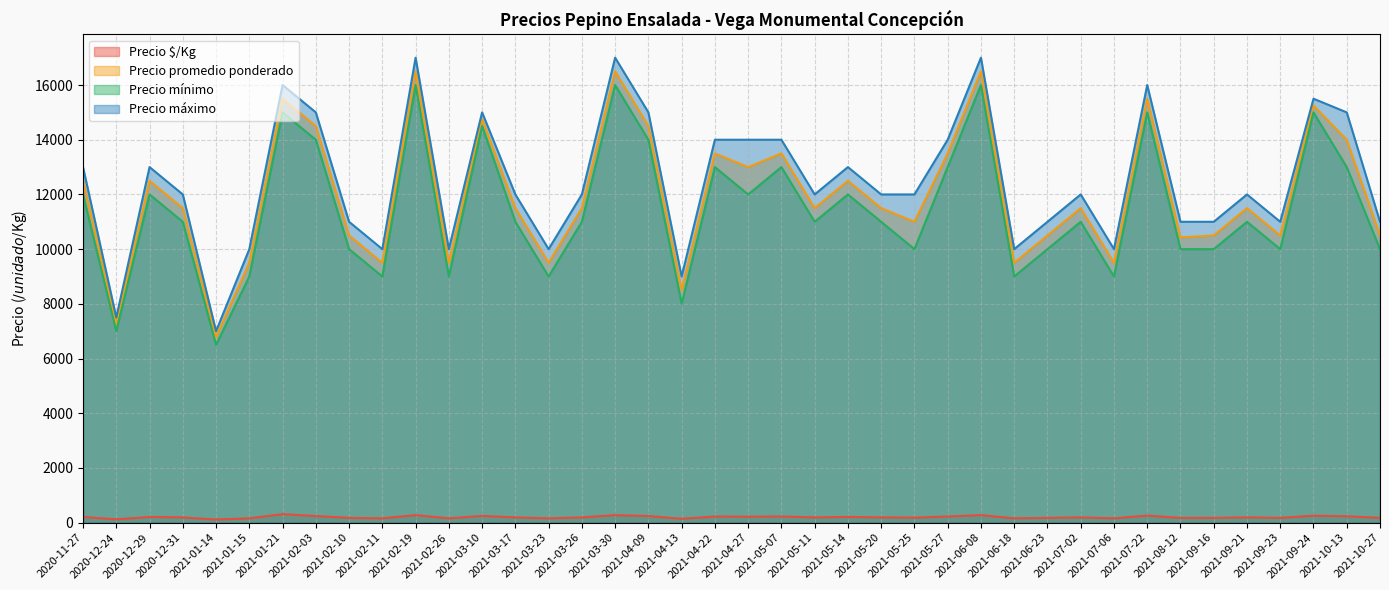

What is the difference between the highest and lowest values at 2021-01-21?

15690